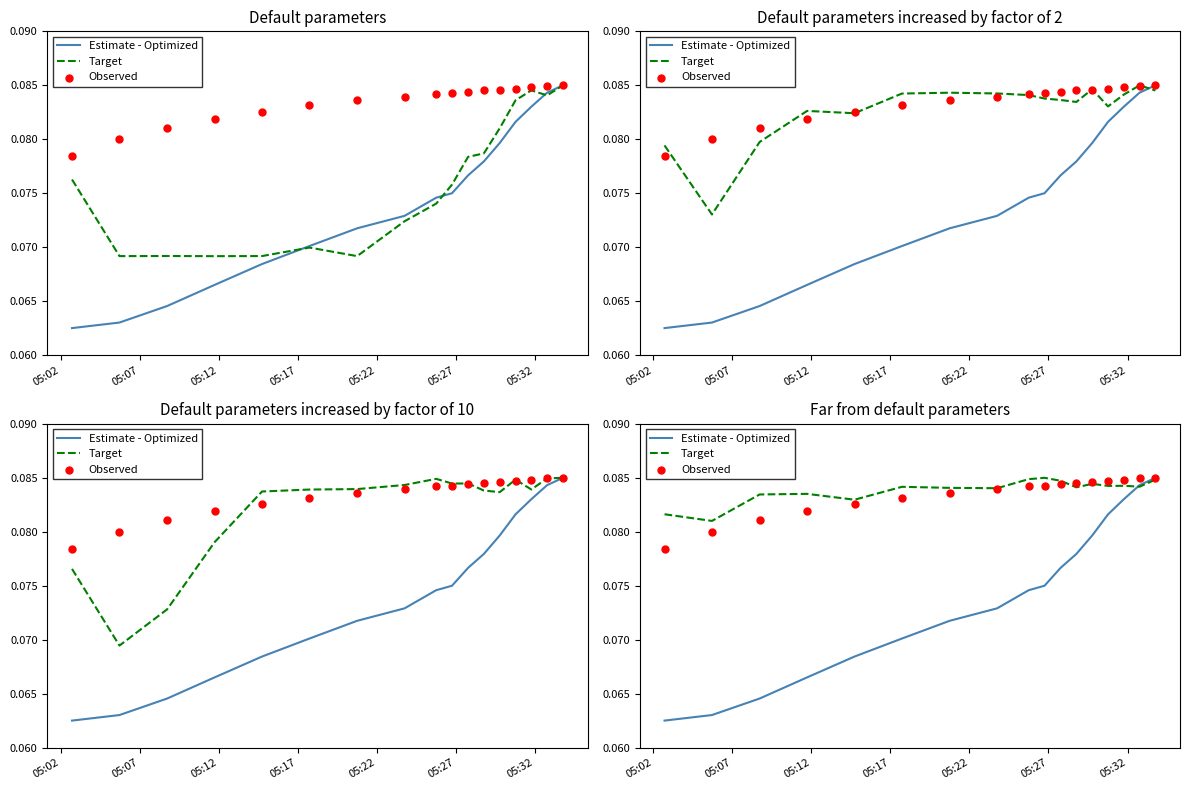

Which series reaches the minimum Y coordinate?

Estimate - Optimized